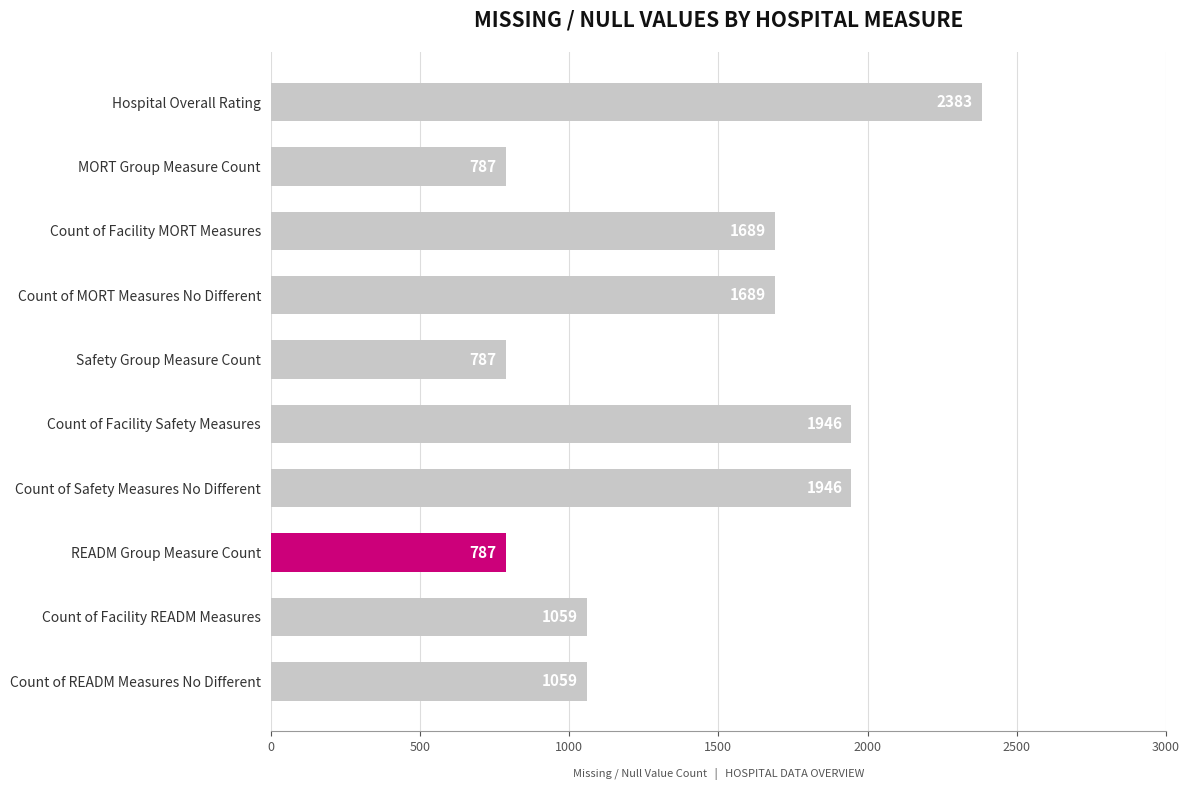

Is it true that the value at Count of Facility READM Measures is 1059?

True